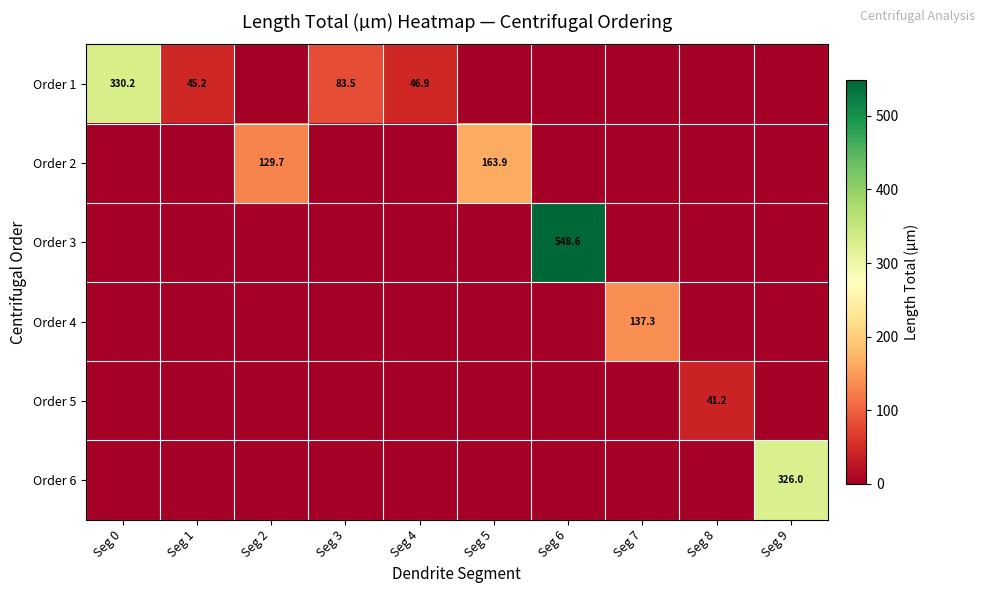

True or false: Order 3 has a value of 352.8 at Seg 6.

False